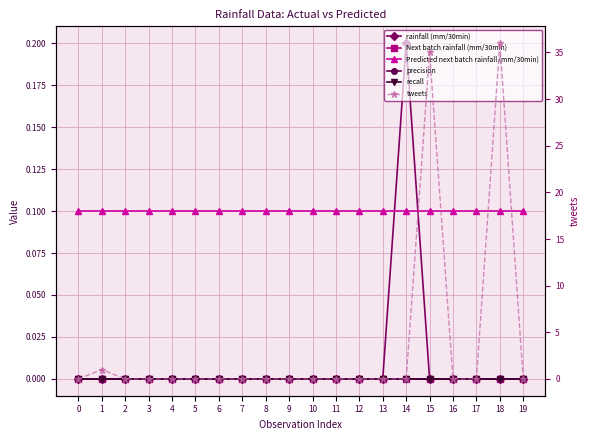

At which category does tweets reach its first local peak?

1